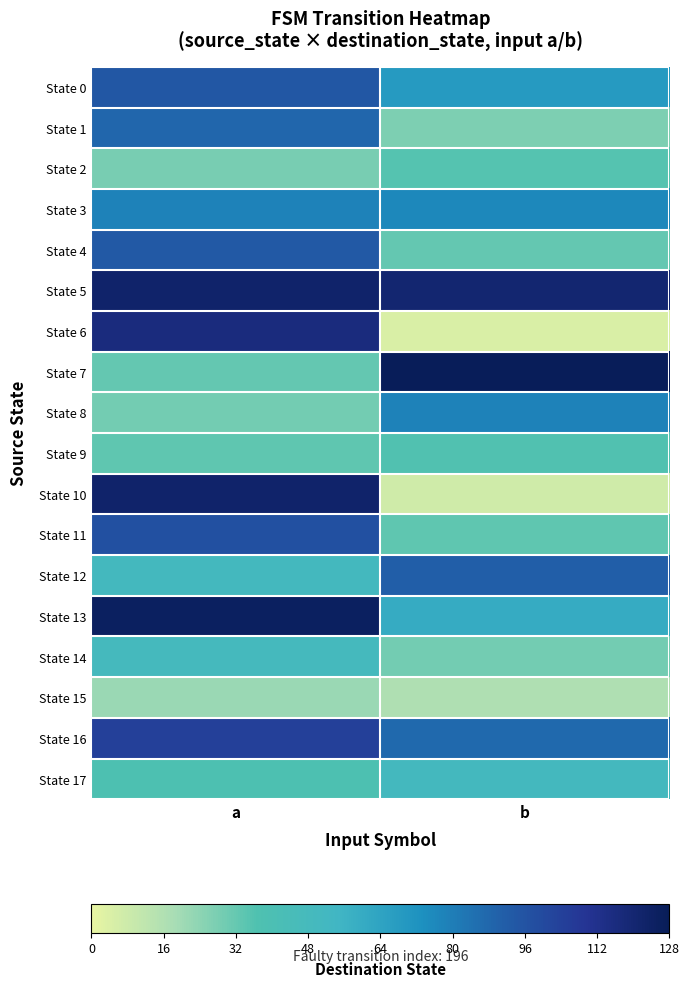

Which has a higher value, a or b?

a